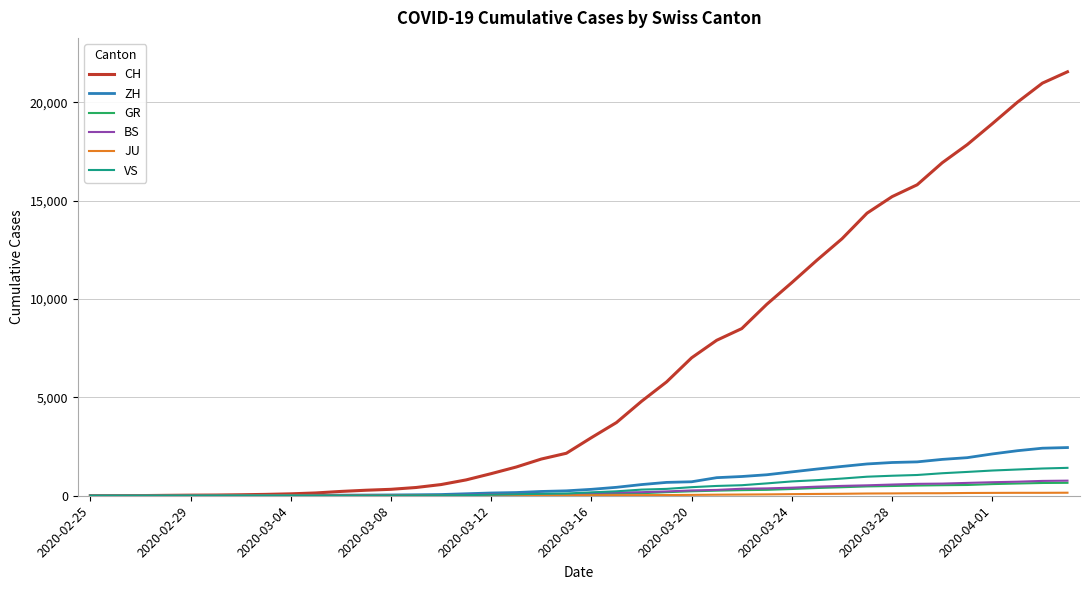

What is the greatest value displayed?

21554